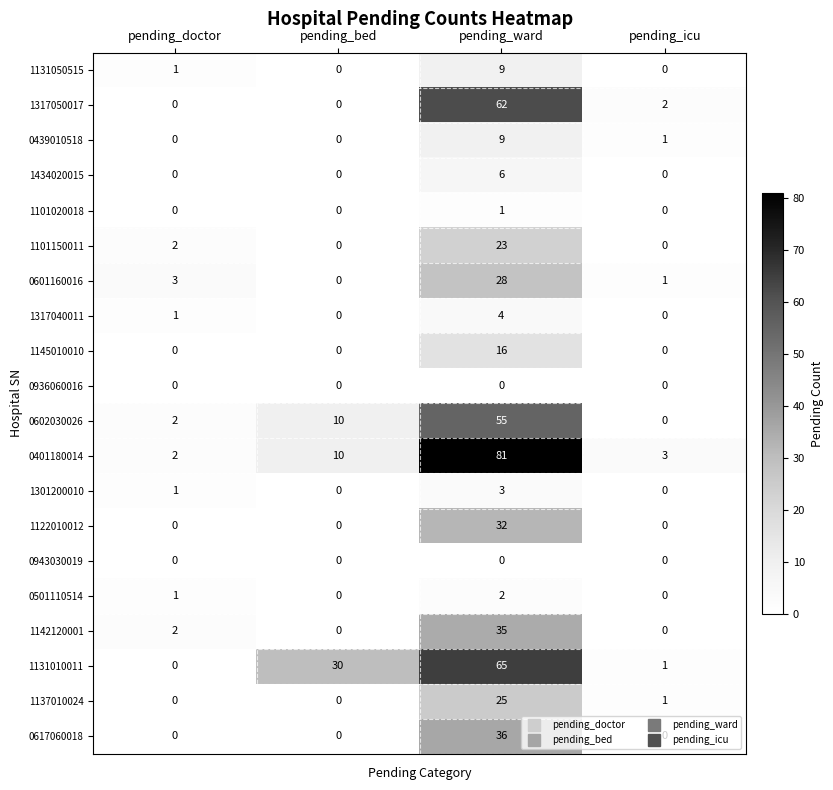

Which series has the widest spread of values?

0401180014